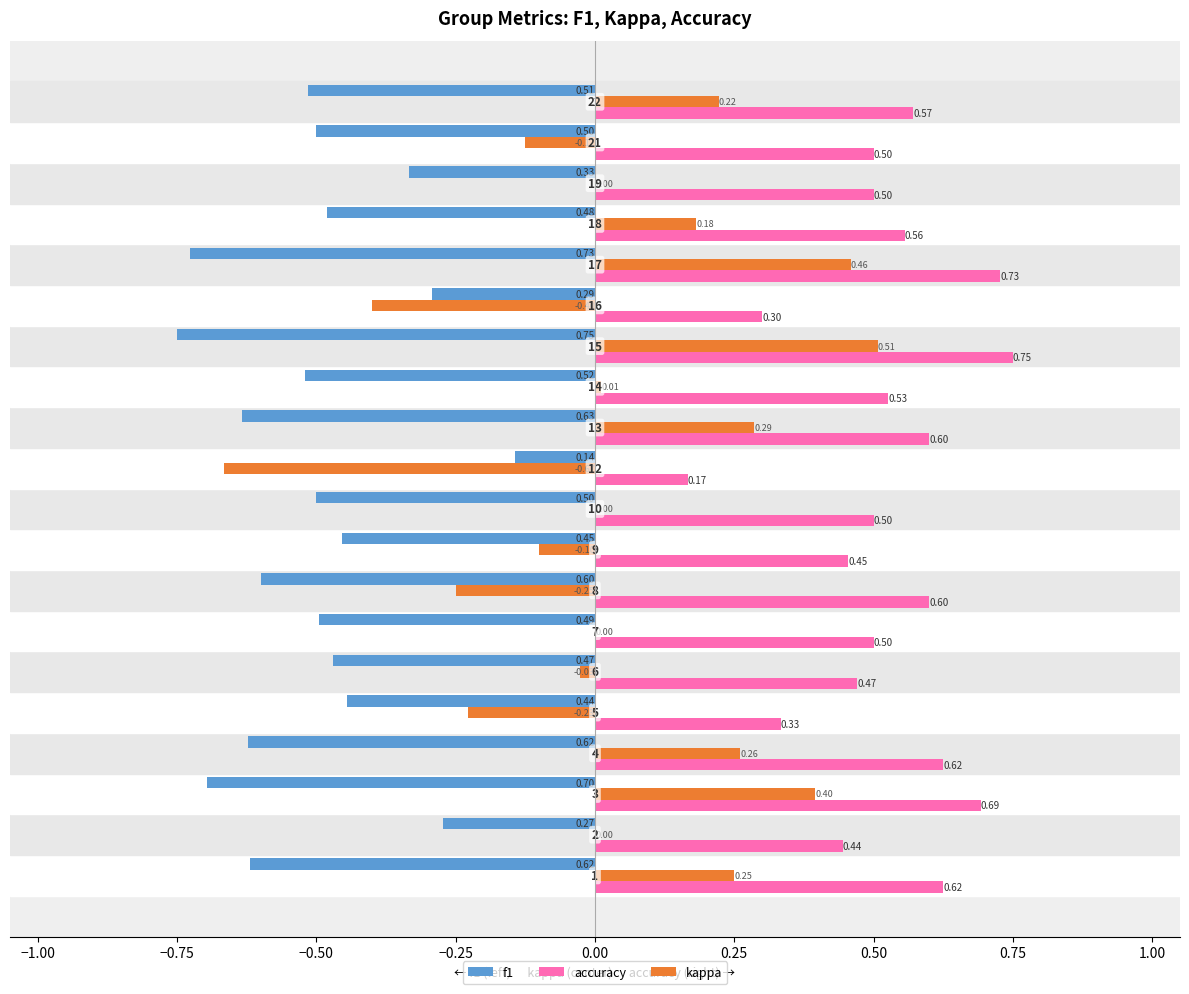

Which series has the largest total across all categories?

accuracy